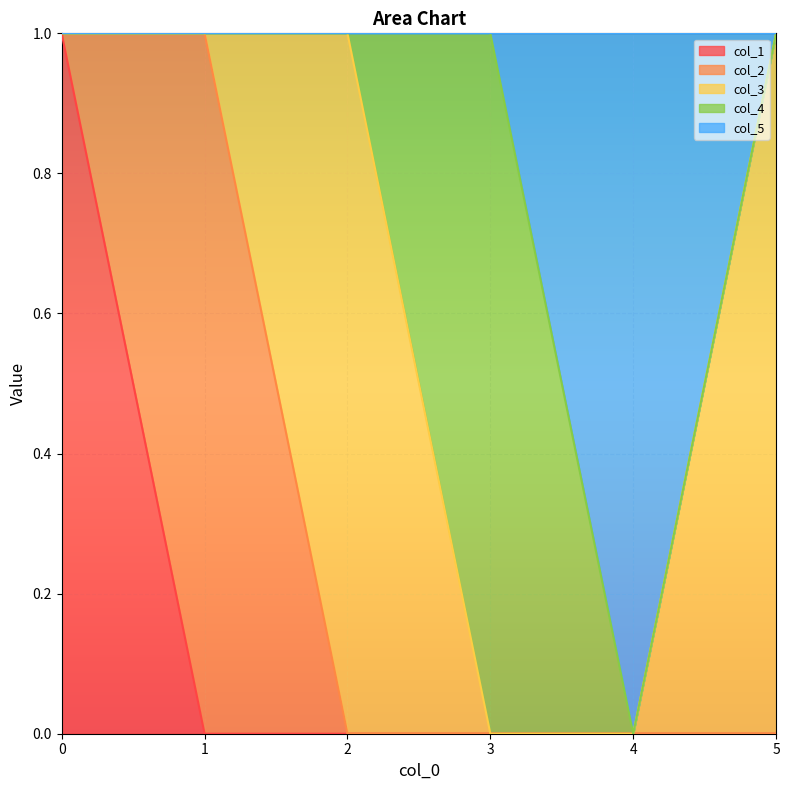

How many lines are shown in the chart?

5